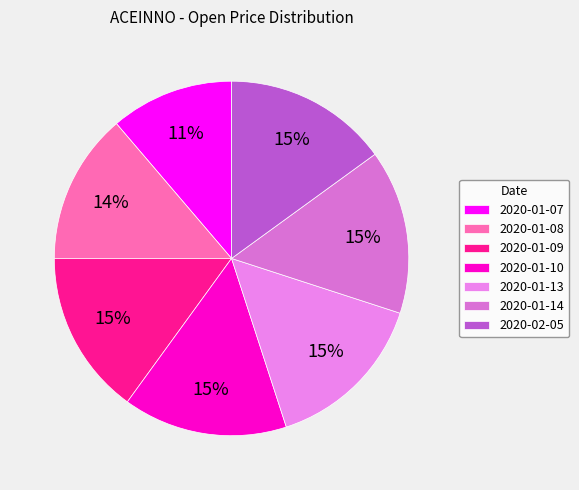

How many segments does this pie chart have?

7